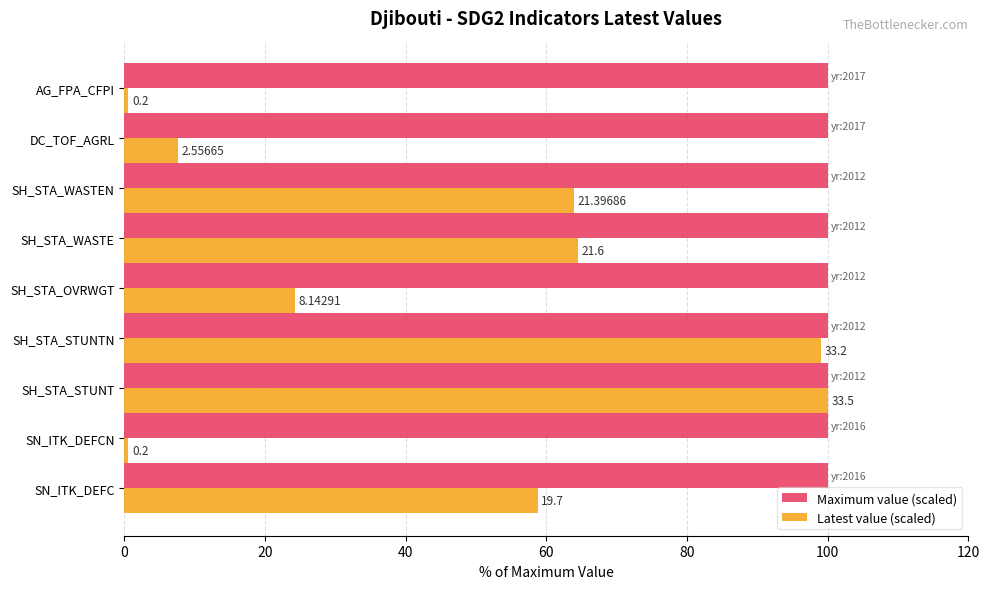

What are all the series names shown in the legend?

Maximum value (scaled), Latest value (scaled)